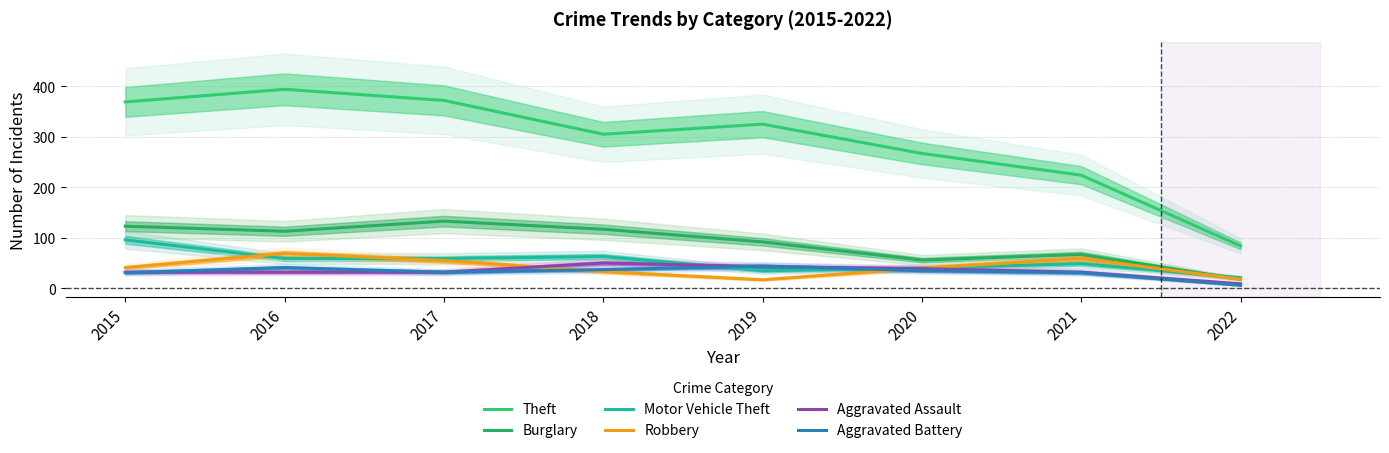

Reading left to right, transcribe all the data shown in this chart.

Theft: 2015=369	2016=394	2017=372	2018=305	2019=325	2020=267	2021=224	2022=84
Burglary: 2015=123	2016=113	2017=133	2018=117	2019=92	2020=56	2021=67	2022=18
Motor Vehicle Theft: 2015=96	2016=59	2017=59	2018=63	2019=35	2020=40	2021=49	2022=21
Robbery: 2015=41	2016=69	2017=55	2018=33	2019=17	2020=40	2021=59	2022=18
Aggravated Assault: 2015=32	2016=32	2017=32	2018=50	2019=43	2020=39	2021=32	2022=9
Aggravated Battery: 2015=31	2016=41	2017=32	2018=37	2019=44	2020=35	2021=31	2022=6